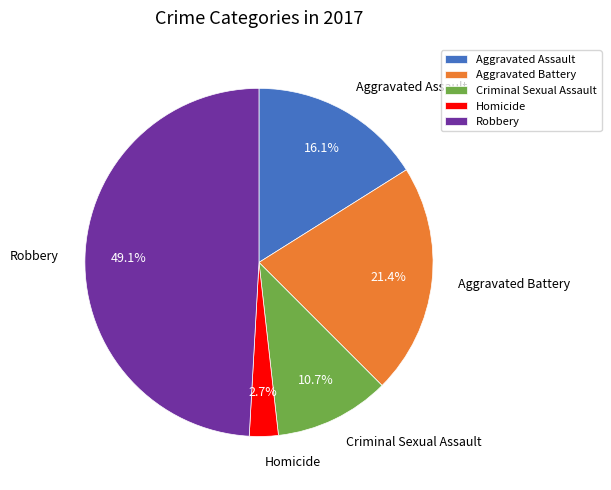

What is the total percentage of Criminal Sexual Assault and Homicide?

13.4%